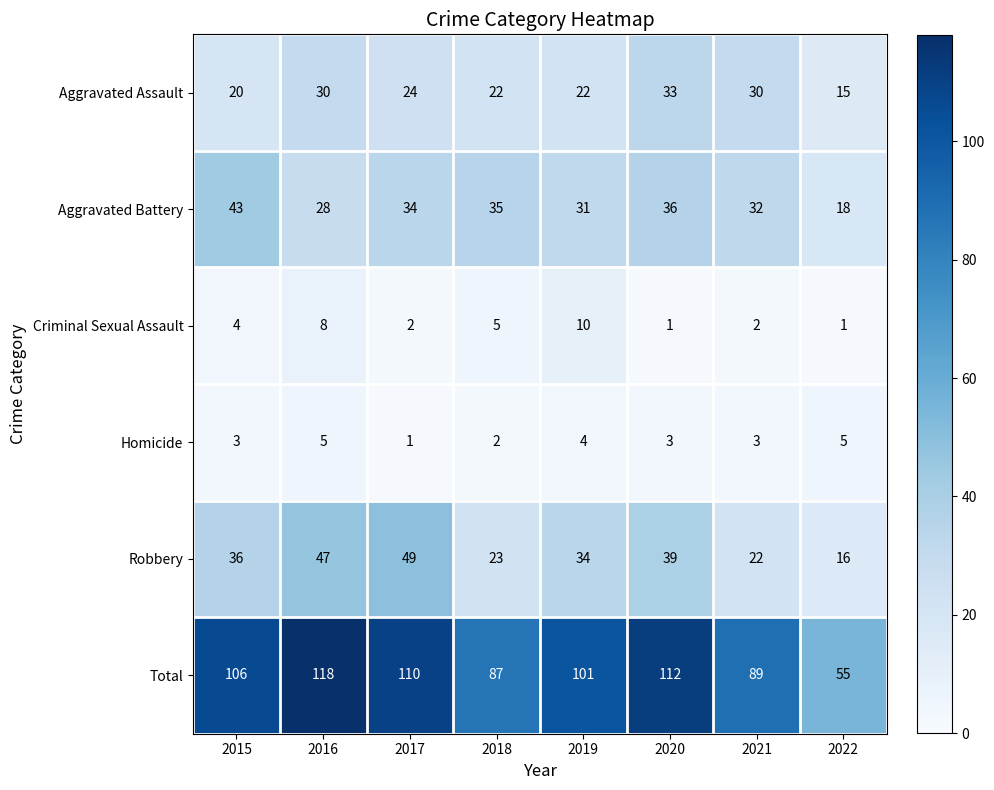

Which series has the largest total across all categories?

Total